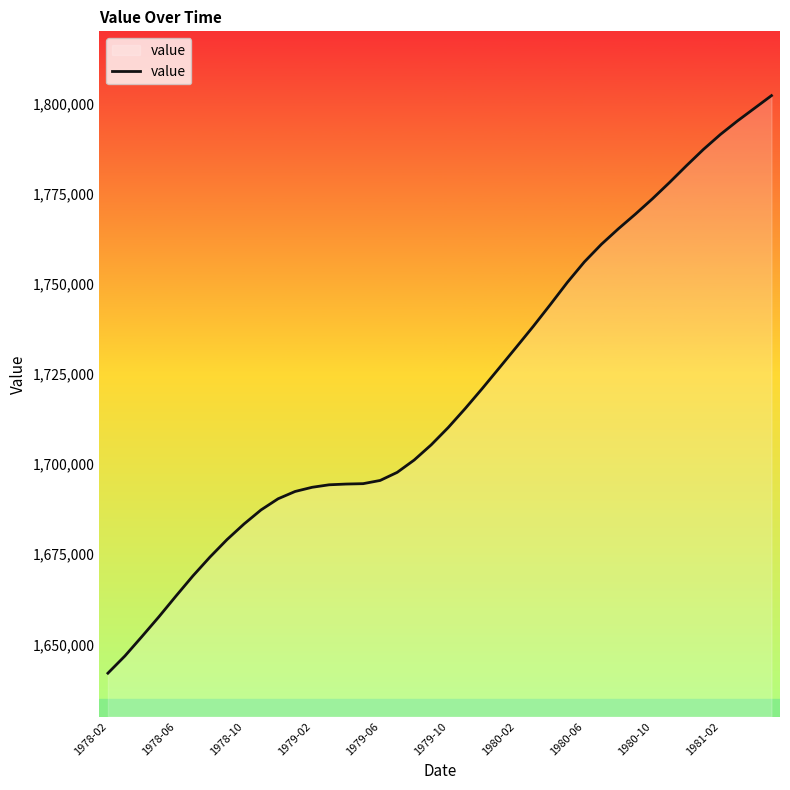

What is the difference between the second highest and second lowest values?

151871